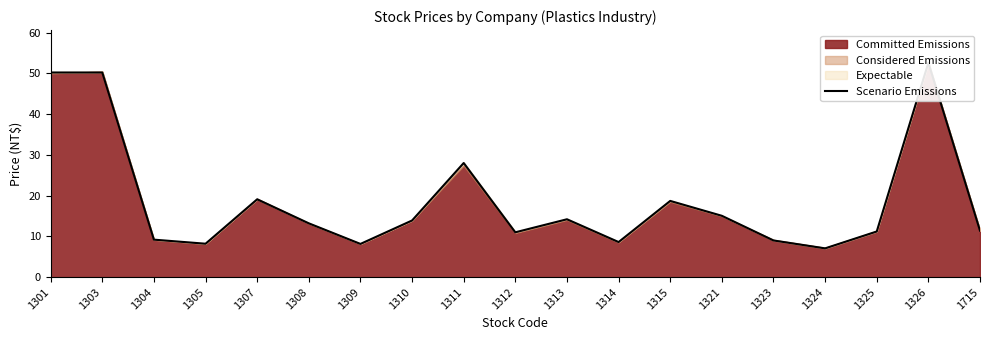

Is it true that the value at 1305 is 13.7?

False